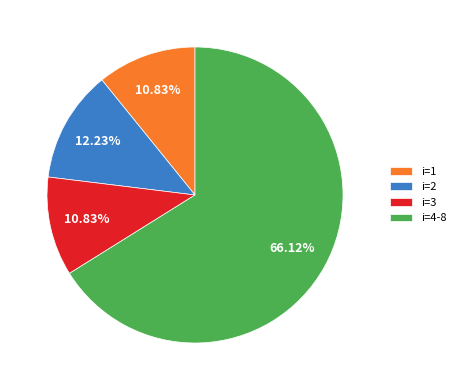

Do i=2 and i=3 together represent more than half of the pie?

No